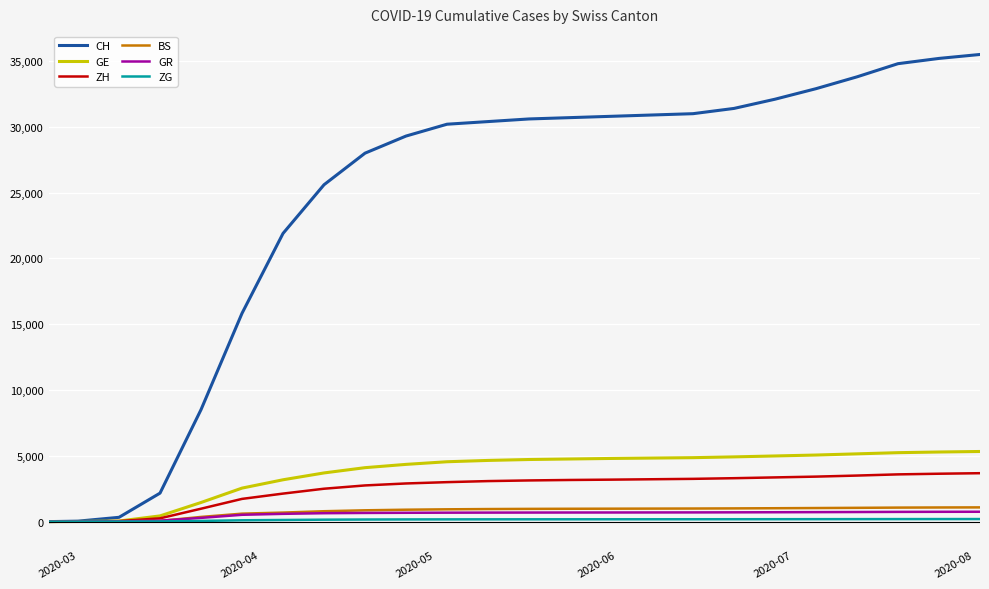

Which series has the widest spread of values?

CH